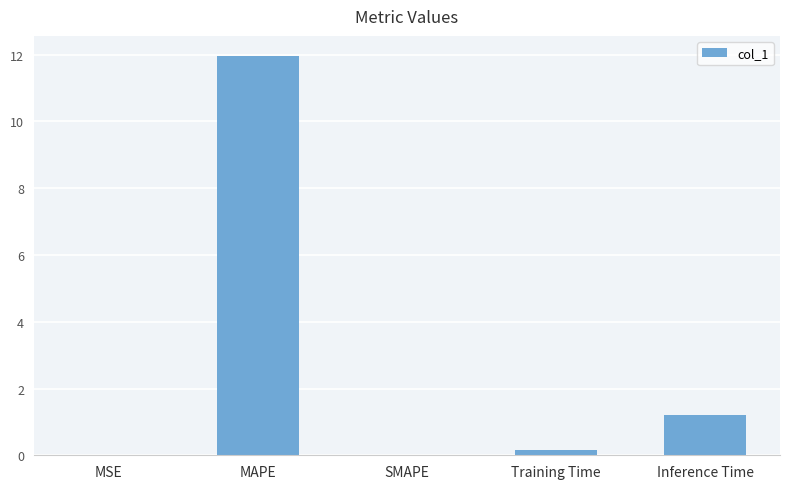

Are the bars horizontal?

No